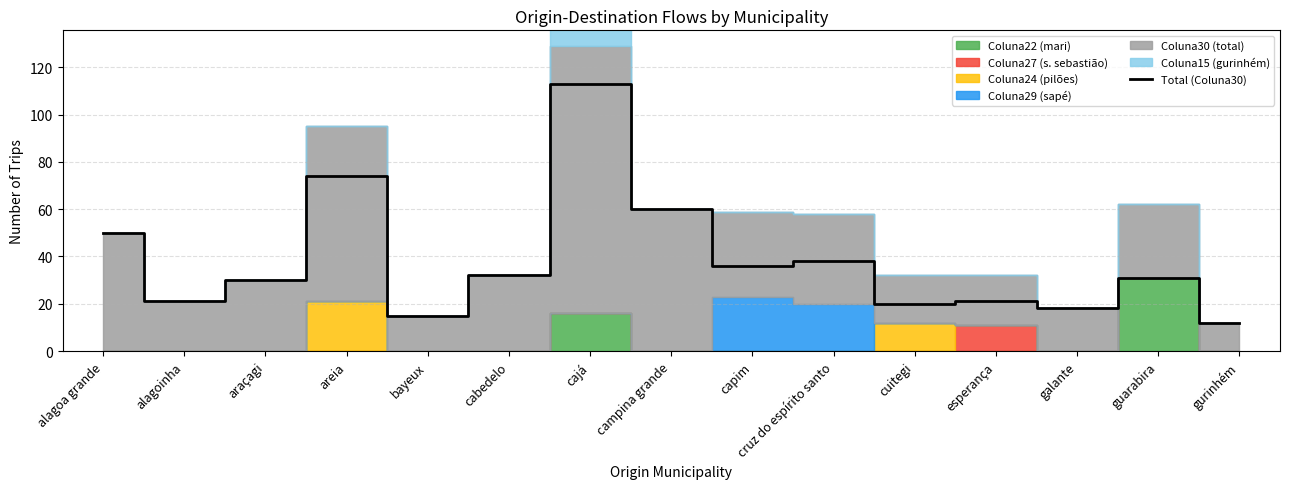

Count the number of values greater than 31.

7